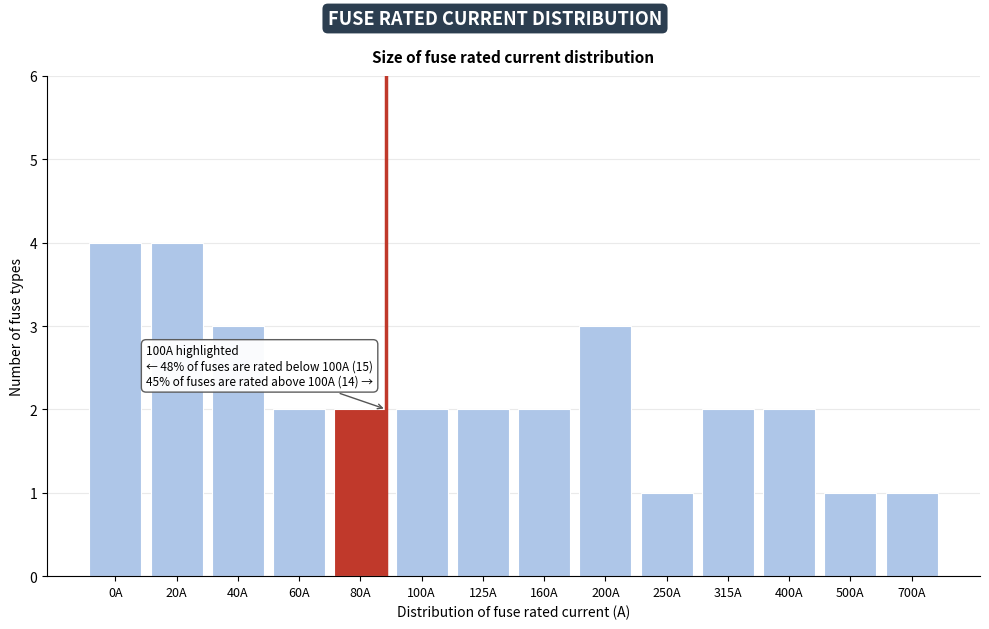

Reading right to left, extract all data points from this chart.

1	1	2	2	1	3	2	2	2	2	2	3	4	4